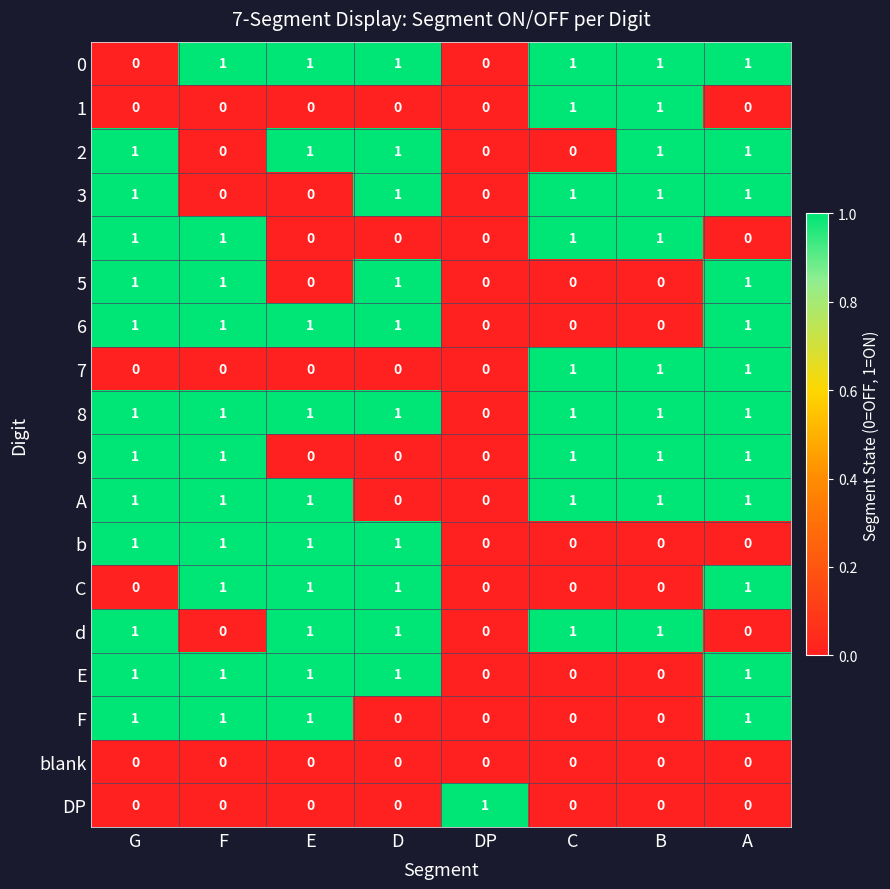

At how many categories does at least one series exceed 0?

8